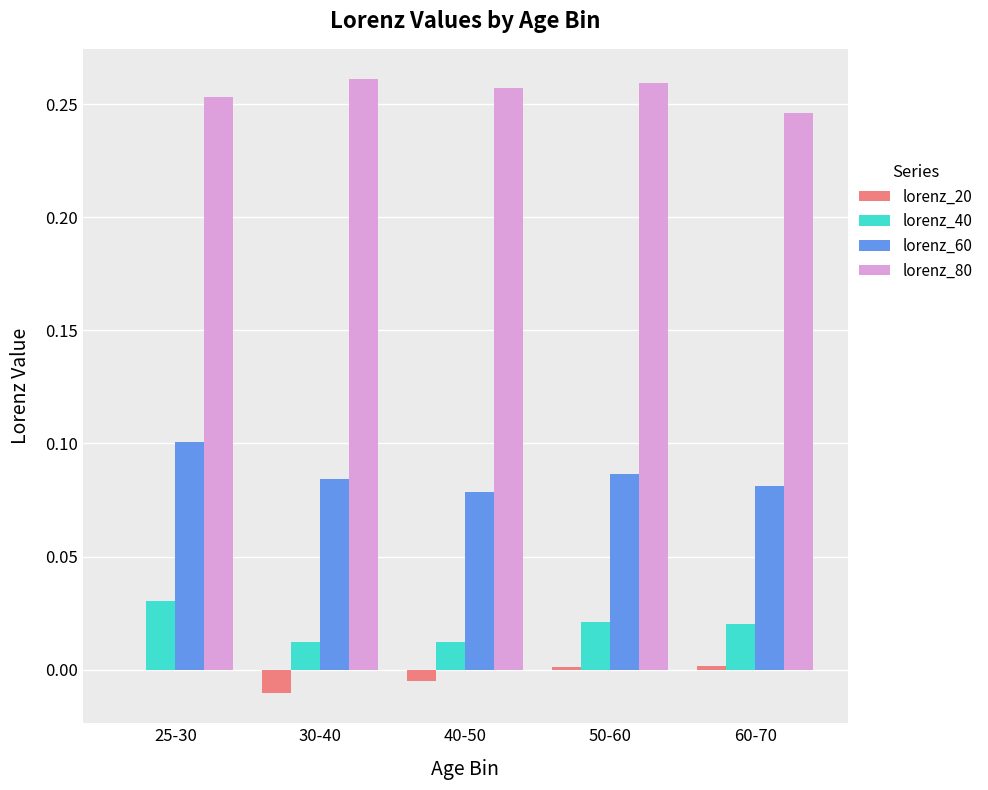

At which category is the sum across all series the highest?

25-30